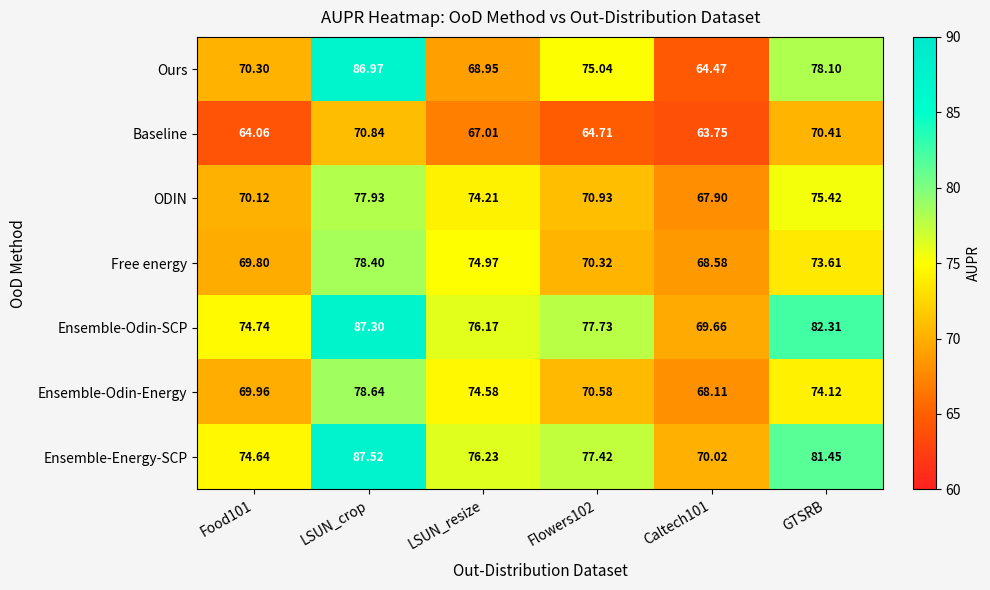

Which series has the largest total across all categories?

Ensemble-Odin-SCP